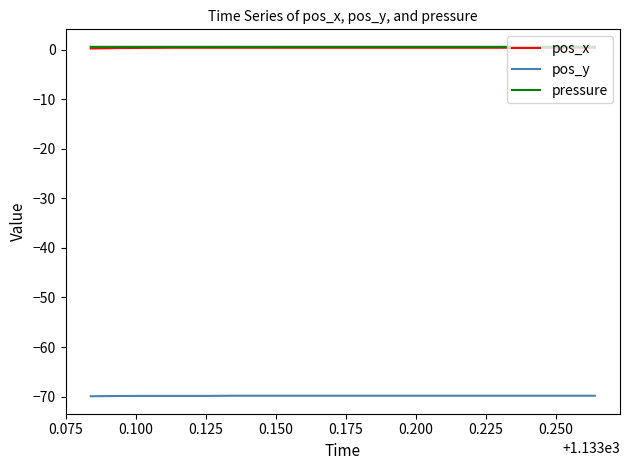

What is the smallest value displayed?

-69.9